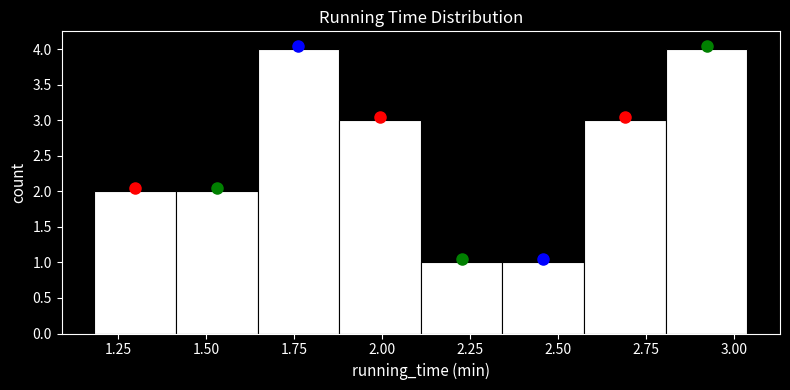

Reading left to right, transcribe this chart: for each bar, give the range it covers on the x-axis and its height. Neither the bar edges nor the heights are printed on the chart, so give them approximately, as read against the axes.

1.20 to 1.40: 2
1.40 to 1.65: 2
1.65 to 1.90: 4
1.90 to 2.10: 3
2.10 to 2.35: 1
2.35 to 2.55: 1
2.55 to 2.80: 3
2.80 to 3.05: 4